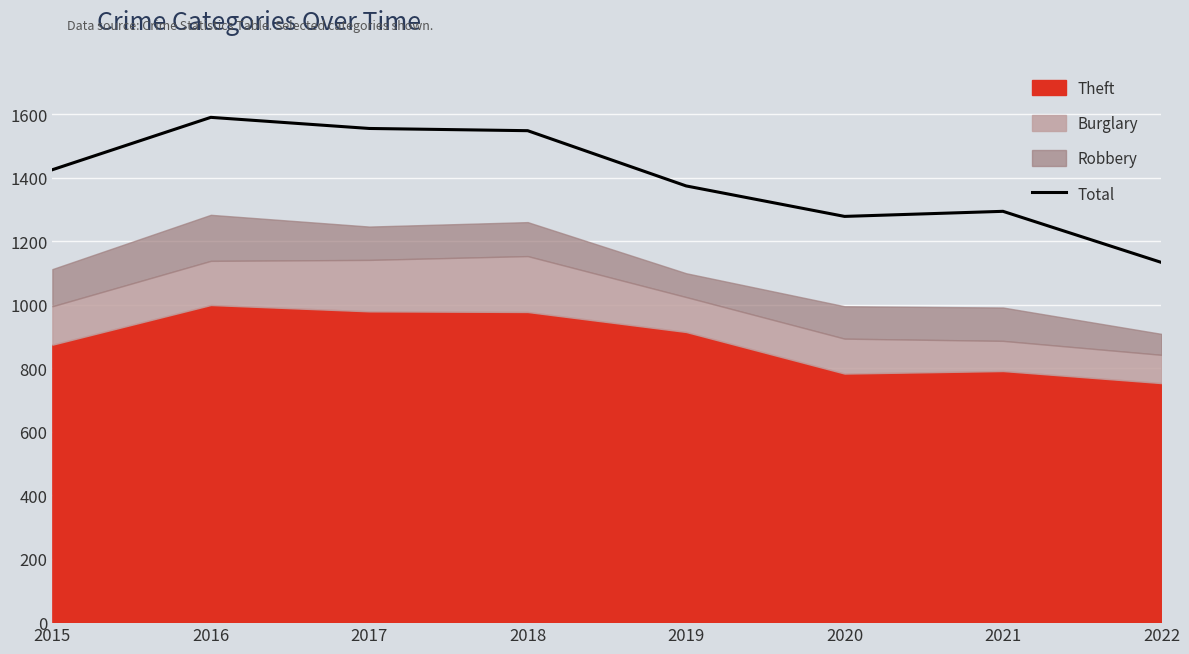

What is the average value?

1400